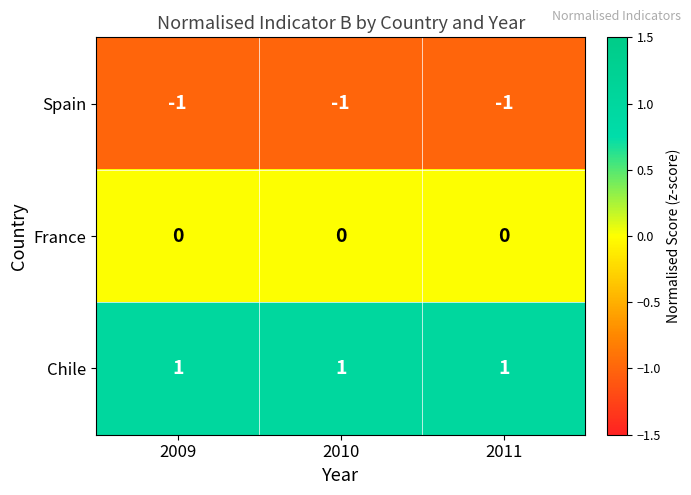

List the series in order of their peak value, highest first.

Chile, France, Spain